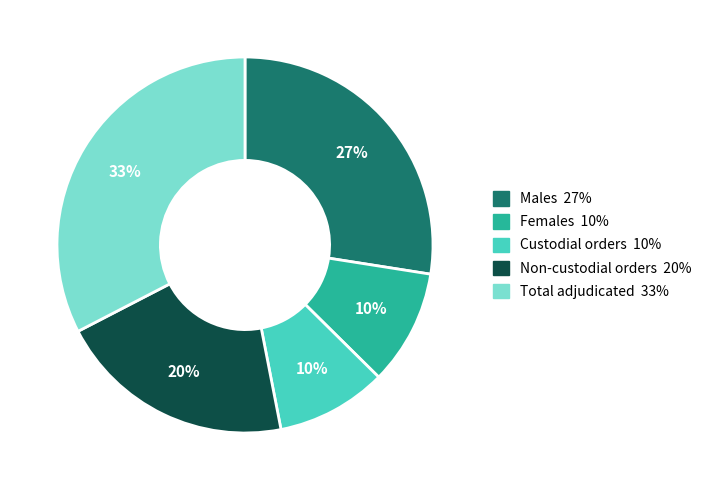

Do Females and Non-custodial orders together represent more than half of the pie?

No